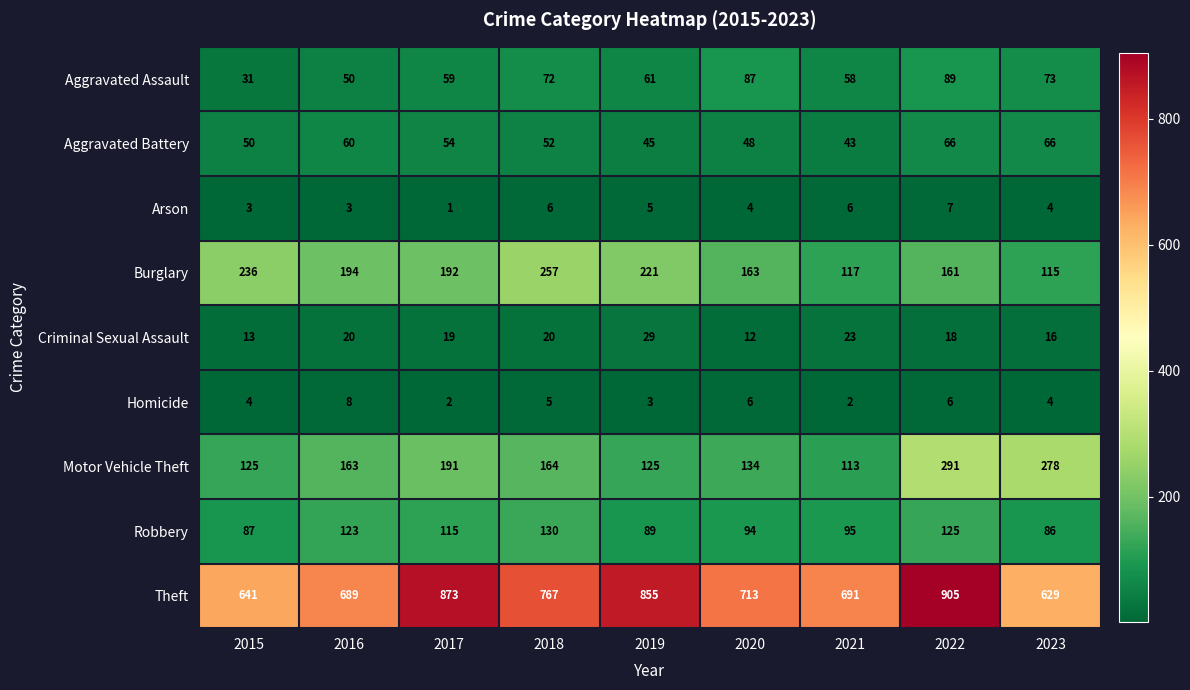

What is the spread (max minus min) of values at 2016?

686